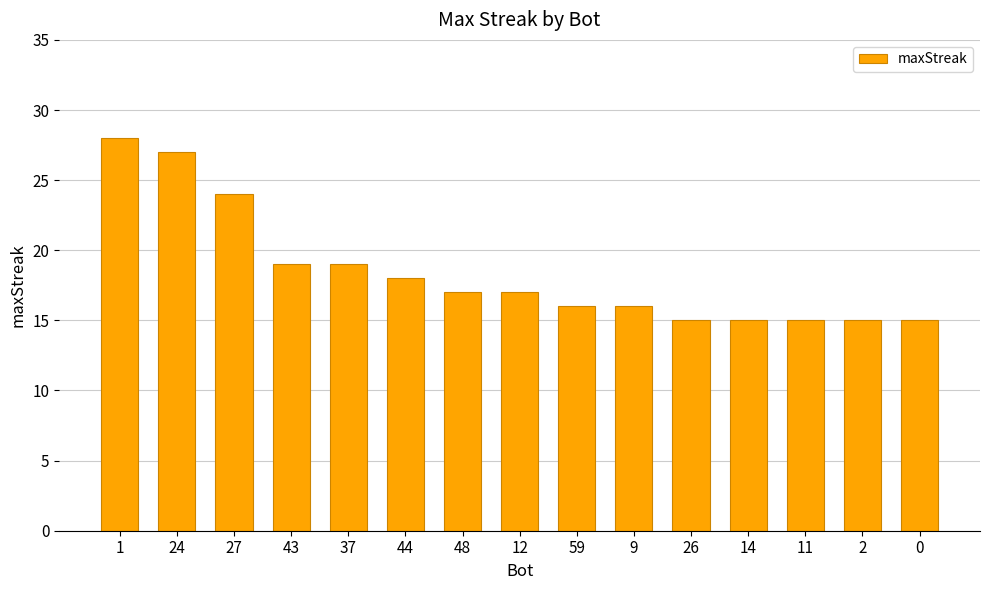

How many categories are shown in the chart?

15